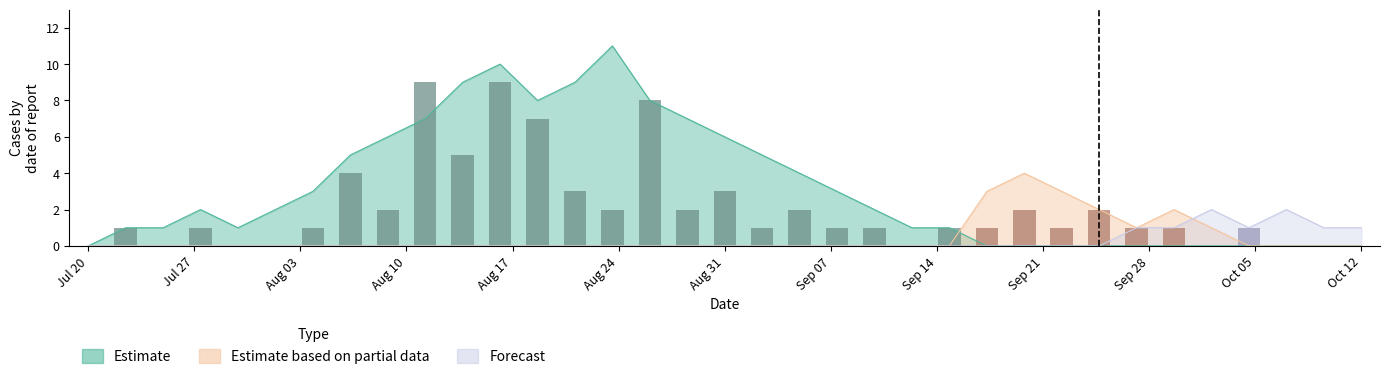

What is the difference between the maximum and minimum values in the bars series?

9